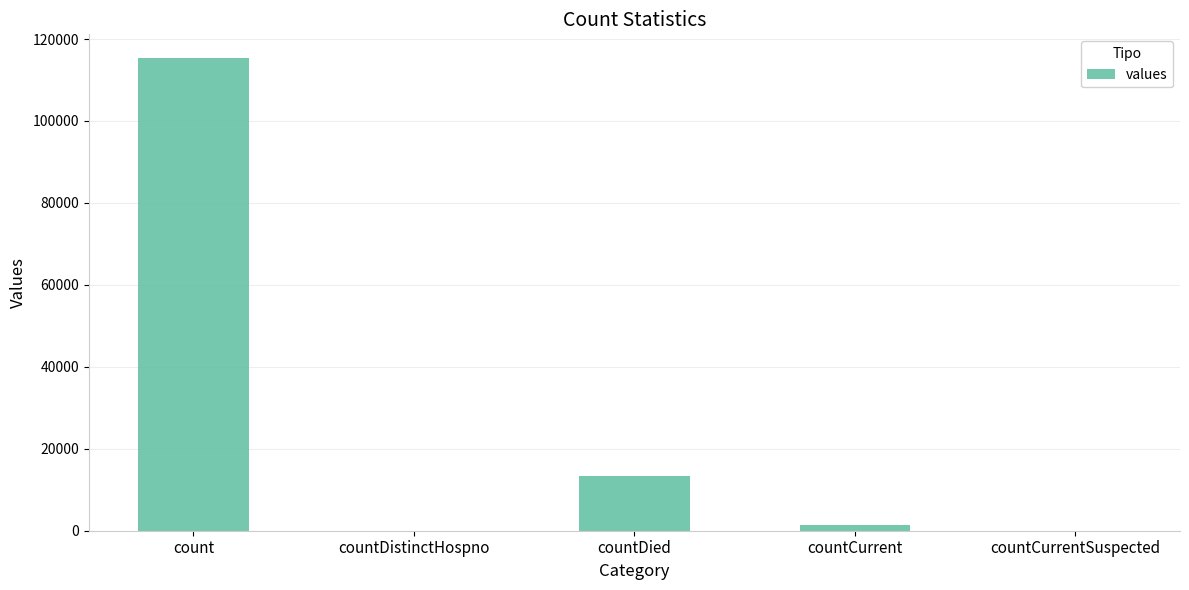

Are the bars horizontal?

No